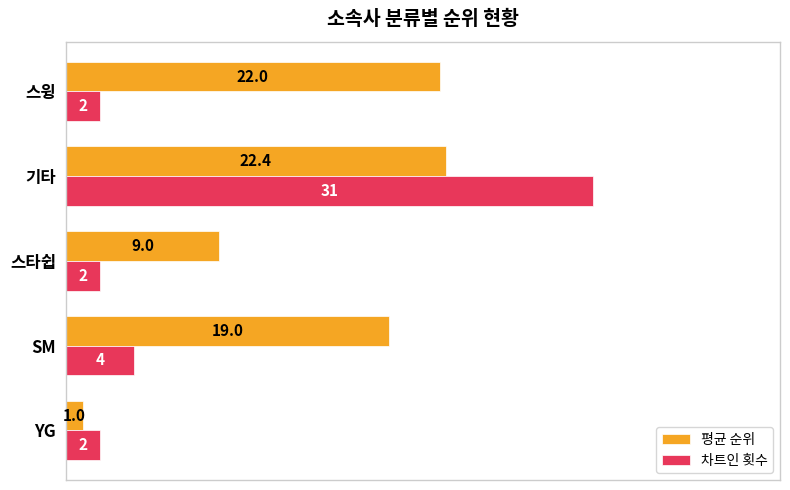

Rank the series by their average value, from lowest to highest.

차트인 횟수, 평균 순위